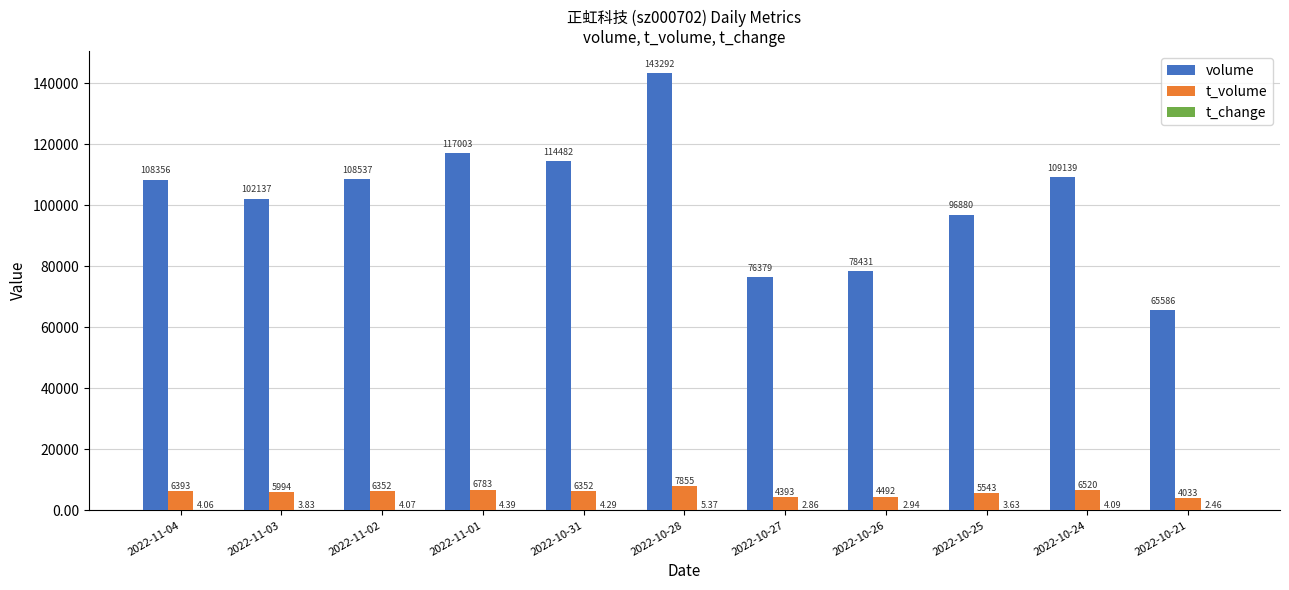

What is the sum of the t_volume values at 2022-11-04 and 2022-10-31?

12745.0